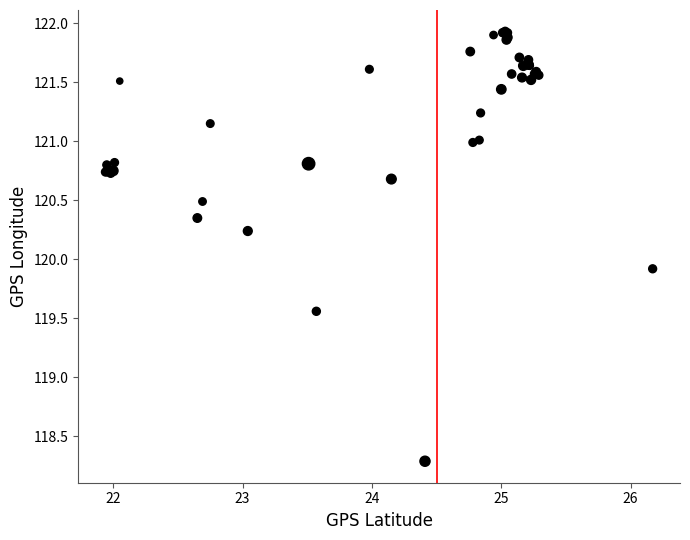

What Y value in the scatter plot is closest to 120?

119.9